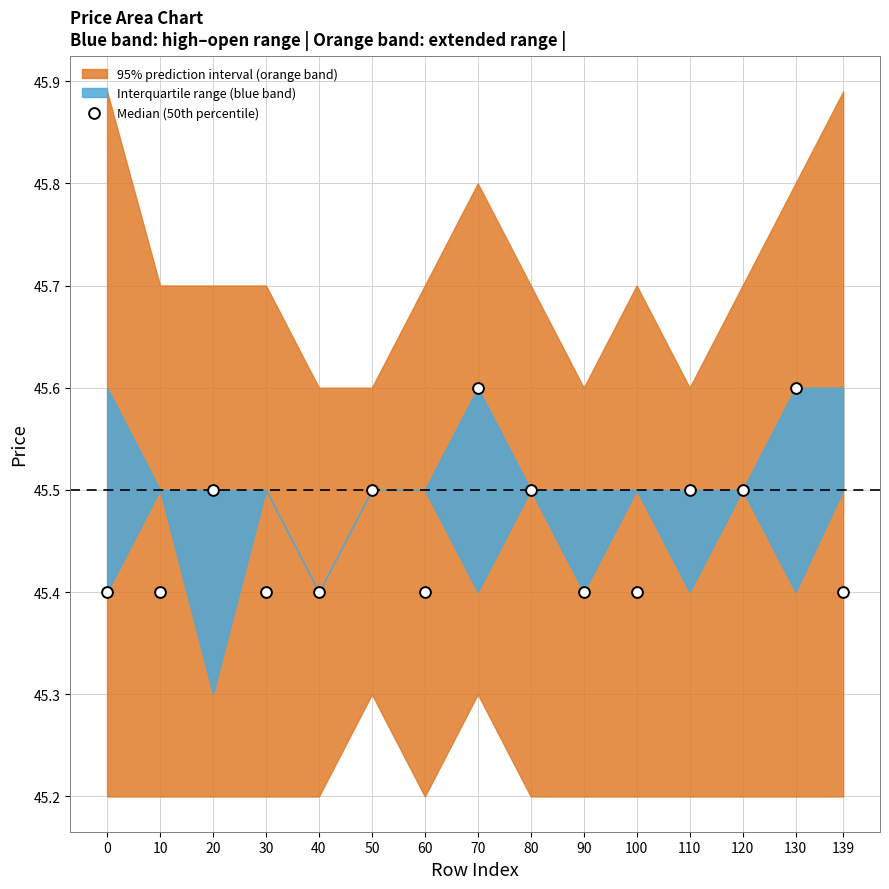

What is the range of X values (max minus min)?

139.0